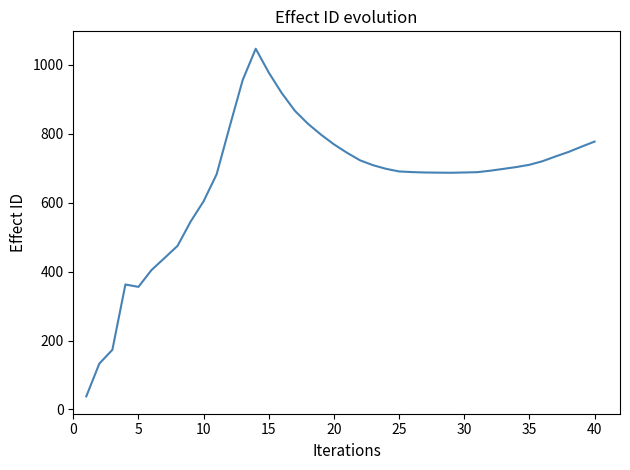

What is the smallest value displayed?

38.0